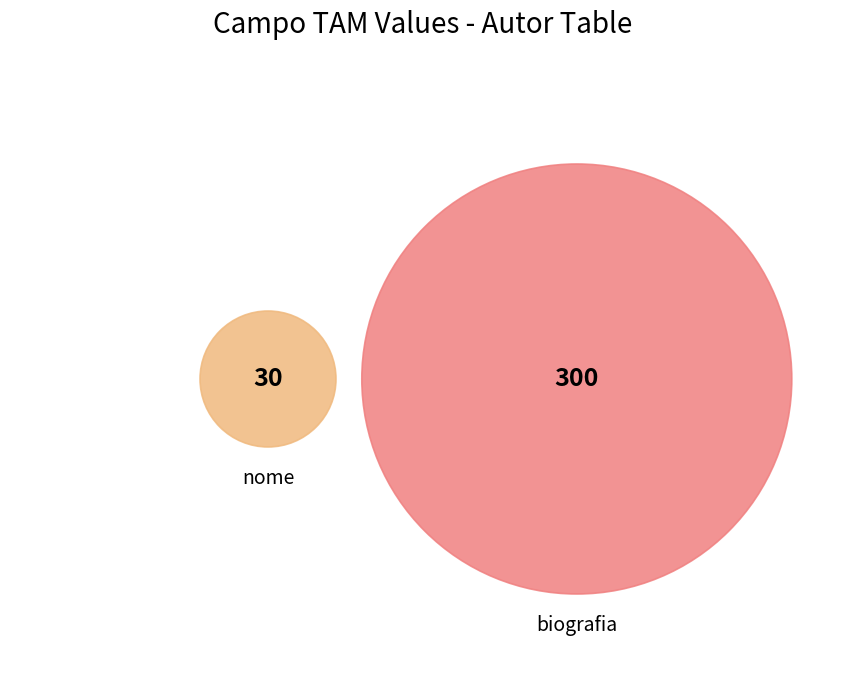

What is the total percentage of nome and biografia?

100.0%